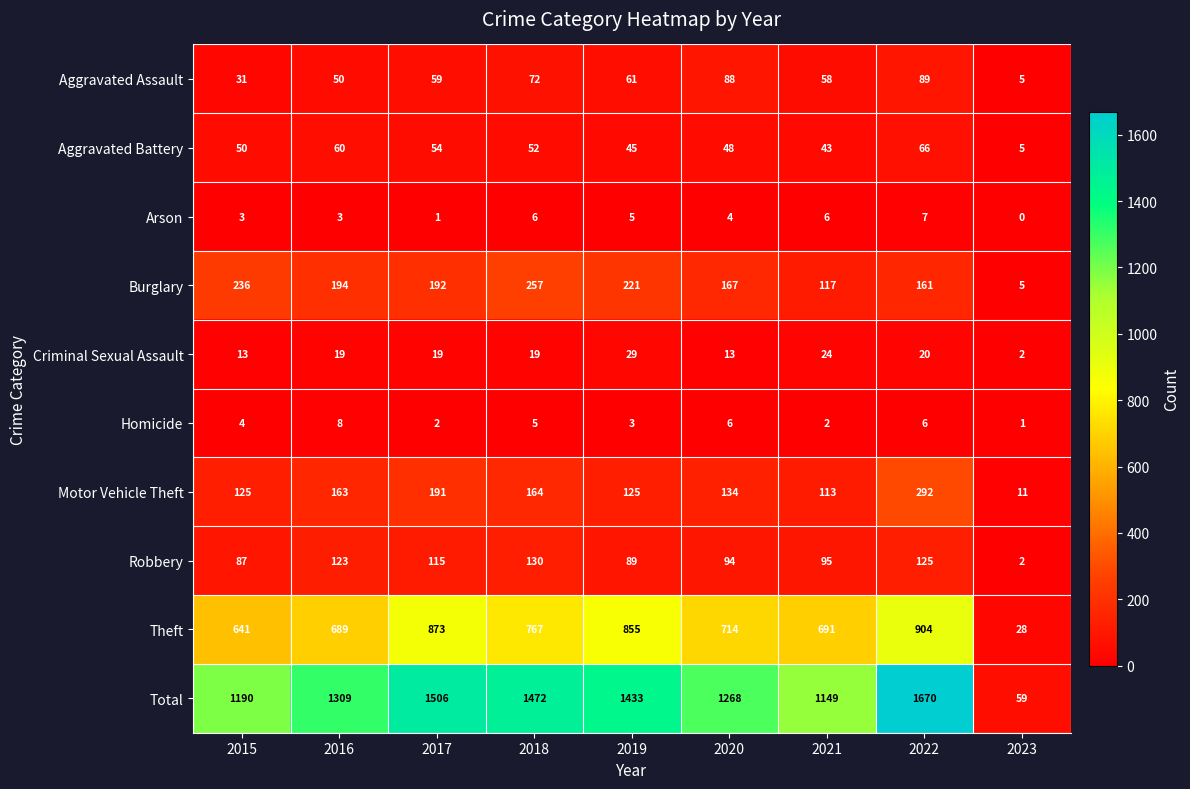

The value of Total at 2020 is 635. True or false?

False